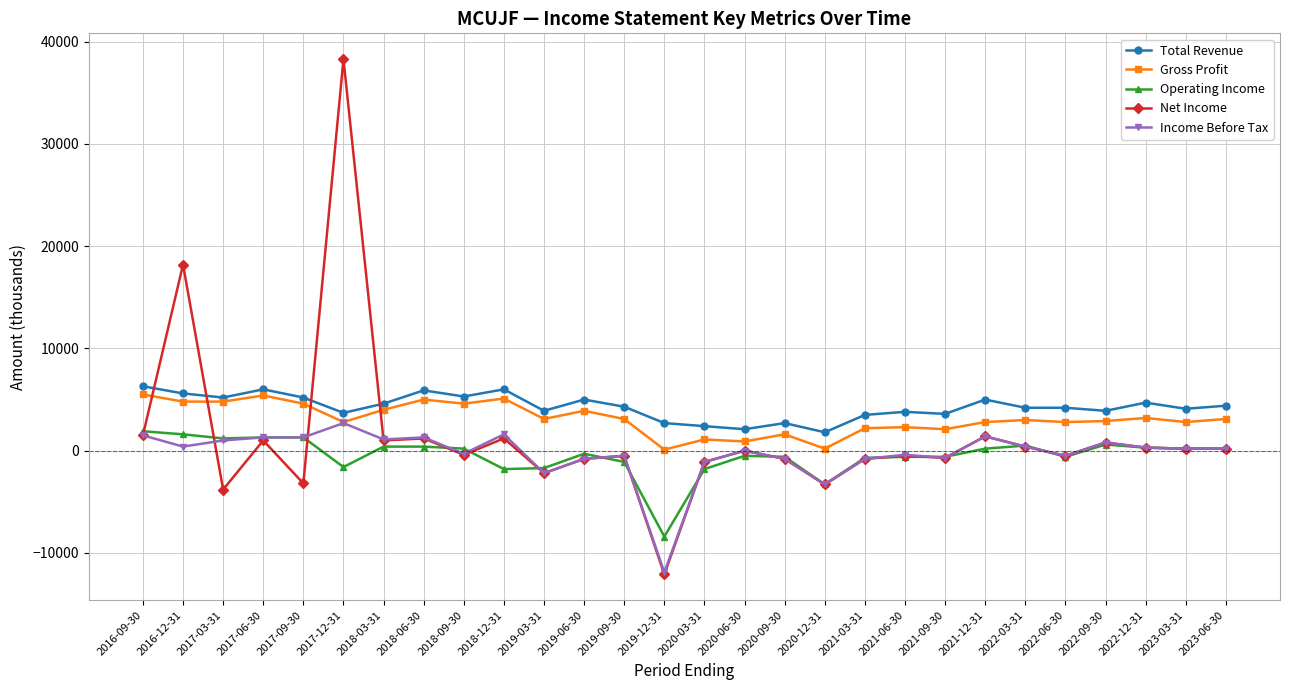

What is the maximum value shown in the chart?

38300